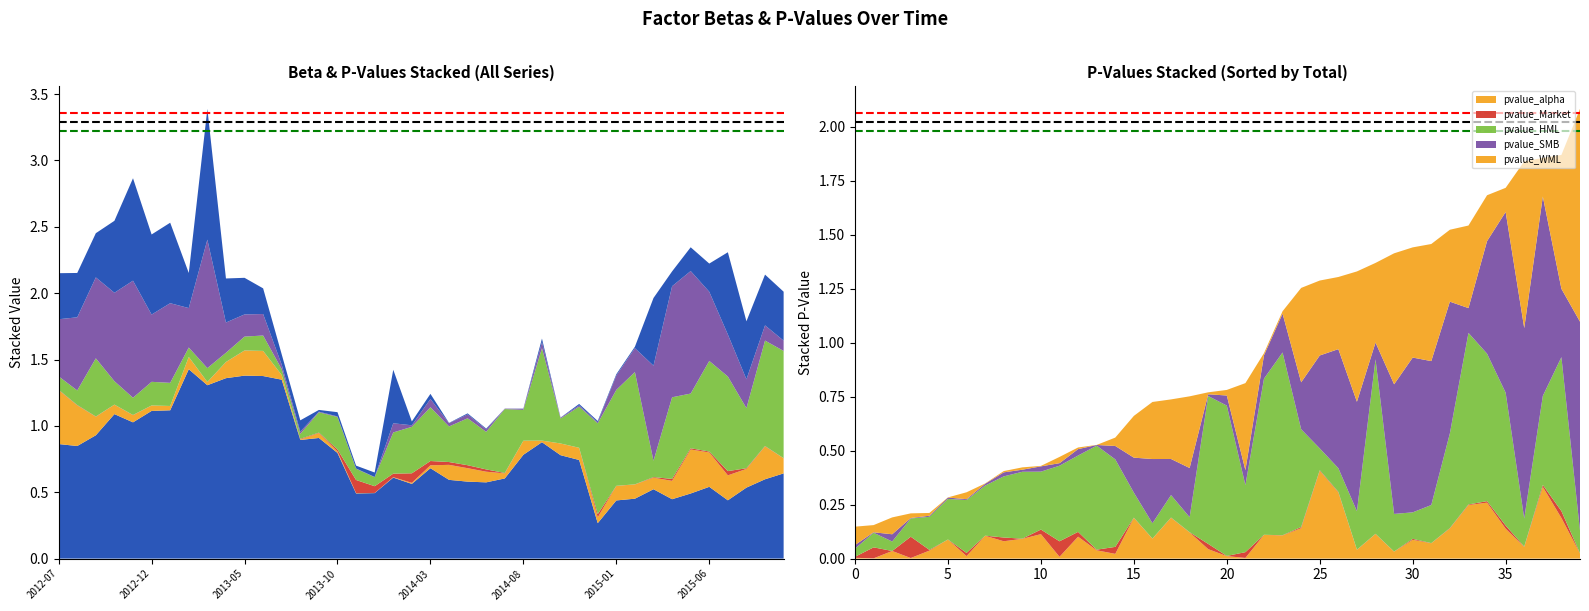

Reading left to right, list all the values displayed in this chart.

beta_Market: 2012-07=0.9	2012-08=0.8	2012-09=0.9	2012-10=1.1	2012-11=1.0	2012-12=1.1	2013-01=1.1	2013-02=1.4	2013-03=1.3	2013-04=1.4	2013-05=1.4	2013-06=1.4	2013-07=1.3	2013-08=0.9	2013-09=0.9	2013-10=0.8	2013-11=0.5	2013-12=0.5	2014-01=0.6	2014-02=0.6	2014-03=0.7	2014-04=0.6	2014-05=0.6	2014-06=0.6	2014-07=0.6	2014-08=0.8	2014-09=0.9	2014-10=0.8	2014-11=0.7	2014-12=0.3	2015-01=0.4	2015-02=0.5	2015-03=0.5	2015-04=0.4	2015-05=0.5	2015-06=0.5	2015-07=0.4	2015-08=0.5	2015-09=0.6	2015-10=0.6
pvalue_alpha: 2012-07=0.4	2012-08=0.3	2012-09=0.1	2012-10=0.1	2012-11=0.1	2012-12=0.0	2013-01=0.0	2013-02=0.1	2013-03=0.0	2013-04=0.1	2013-05=0.2	2013-06=0.2	2013-07=0.0	2013-08=0.0	2013-09=0.0	2013-10=0.0	2013-11=0.0	2013-12=0.0	2014-01=0.0	2014-02=0.0	2014-03=0.0	2014-04=0.1	2014-05=0.1	2014-06=0.1	2014-07=0.0	2014-08=0.1	2014-09=0.0	2014-10=0.1	2014-11=0.1	2014-12=0.0	2015-01=0.1	2015-02=0.1	2015-03=0.1	2015-04=0.1	2015-05=0.3	2015-06=0.3	2015-07=0.2	2015-08=0.1	2015-09=0.2	2015-10=0.1
pvalue_Market: 2012-07=0.0	2012-08=0.0	2012-09=0.0	2012-10=0.0	2012-11=0.0	2012-12=0.0	2013-01=0.0	2013-02=0.0	2013-03=0.0	2013-04=0.0	2013-05=0.0	2013-06=0.0	2013-07=0.0	2013-08=0.0	2013-09=0.0	2013-10=0.0	2013-11=0.1	2013-12=0.1	2014-01=0.0	2014-02=0.1	2014-03=0.0	2014-04=0.0	2014-05=0.0	2014-06=0.0	2014-07=0.0	2014-08=0.0	2014-09=0.0	2014-10=0.0	2014-11=0.0	2014-12=0.0	2015-01=0.0	2015-02=0.0	2015-03=0.0	2015-04=0.0	2015-05=0.0	2015-06=0.0	2015-07=0.0	2015-08=0.0	2015-09=0.0	2015-10=0.0
pvalue_HML: 2012-07=0.1	2012-08=0.1	2012-09=0.4	2012-10=0.2	2012-11=0.1	2012-12=0.2	2013-01=0.2	2013-02=0.1	2013-03=0.1	2013-04=0.1	2013-05=0.1	2013-06=0.1	2013-07=0.0	2013-08=0.0	2013-09=0.2	2013-10=0.2	2013-11=0.1	2013-12=0.1	2014-01=0.3	2014-02=0.4	2014-03=0.4	2014-04=0.3	2014-05=0.4	2014-06=0.3	2014-07=0.5	2014-08=0.2	2014-09=0.7	2014-10=0.2	2014-11=0.3	2014-12=0.7	2015-01=0.7	2015-02=0.8	2015-03=0.1	2015-04=0.6	2015-05=0.4	2015-06=0.7	2015-07=0.7	2015-08=0.5	2015-09=0.8	2015-10=0.8
pvalue_SMB: 2012-07=0.4	2012-08=0.6	2012-09=0.6	2012-10=0.7	2012-11=0.9	2012-12=0.5	2013-01=0.6	2013-02=0.3	2013-03=1.0	2013-04=0.2	2013-05=0.2	2013-06=0.2	2013-07=0.0	2013-08=0.0	2013-09=0.0	2013-10=0.0	2013-11=0.0	2013-12=0.0	2014-01=0.1	2014-02=0.0	2014-03=0.1	2014-04=0.0	2014-05=0.0	2014-06=0.0	2014-07=0.0	2014-08=0.0	2014-09=0.0	2014-10=0.0	2014-11=0.0	2014-12=0.0	2015-01=0.1	2015-02=0.2	2015-03=0.7	2015-04=0.8	2015-05=0.9	2015-06=0.5	2015-07=0.3	2015-08=0.2	2015-09=0.1	2015-10=0.1
pvalue_WML: 2012-07=0.3	2012-08=0.3	2012-09=0.3	2012-10=0.5	2012-11=0.8	2012-12=0.6	2013-01=0.6	2013-02=0.3	2013-03=1.0	2013-04=0.3	2013-05=0.3	2013-06=0.2	2013-07=0.1	2013-08=0.1	2013-09=0.0	2013-10=0.0	2013-11=0.0	2013-12=0.0	2014-01=0.4	2014-02=0.0	2014-03=0.0	2014-04=0.0	2014-05=0.0	2014-06=0.0	2014-07=0.0	2014-08=0.0	2014-09=0.0	2014-10=0.0	2014-11=0.0	2014-12=0.0	2015-01=0.0	2015-02=0.0	2015-03=0.5	2015-04=0.1	2015-05=0.2	2015-06=0.2	2015-07=0.6	2015-08=0.4	2015-09=0.4	2015-10=0.4